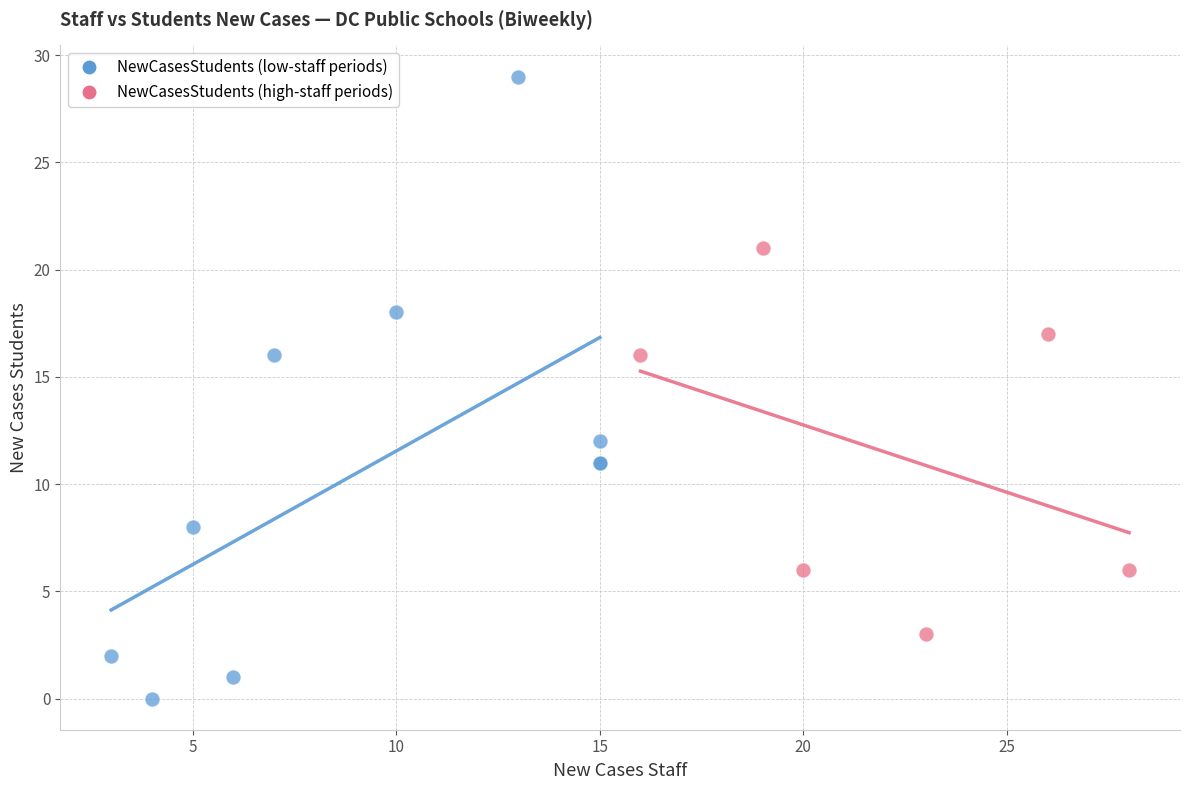

Which series reaches the maximum Y coordinate?

NewCasesStudents (low-staff periods)